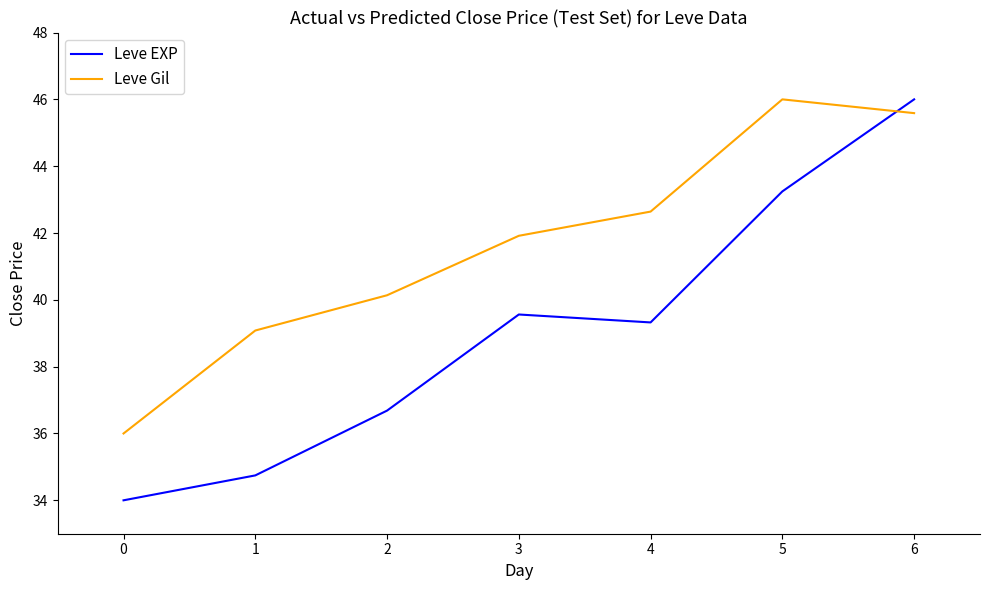

What is the total value across all series at 3?

81.5